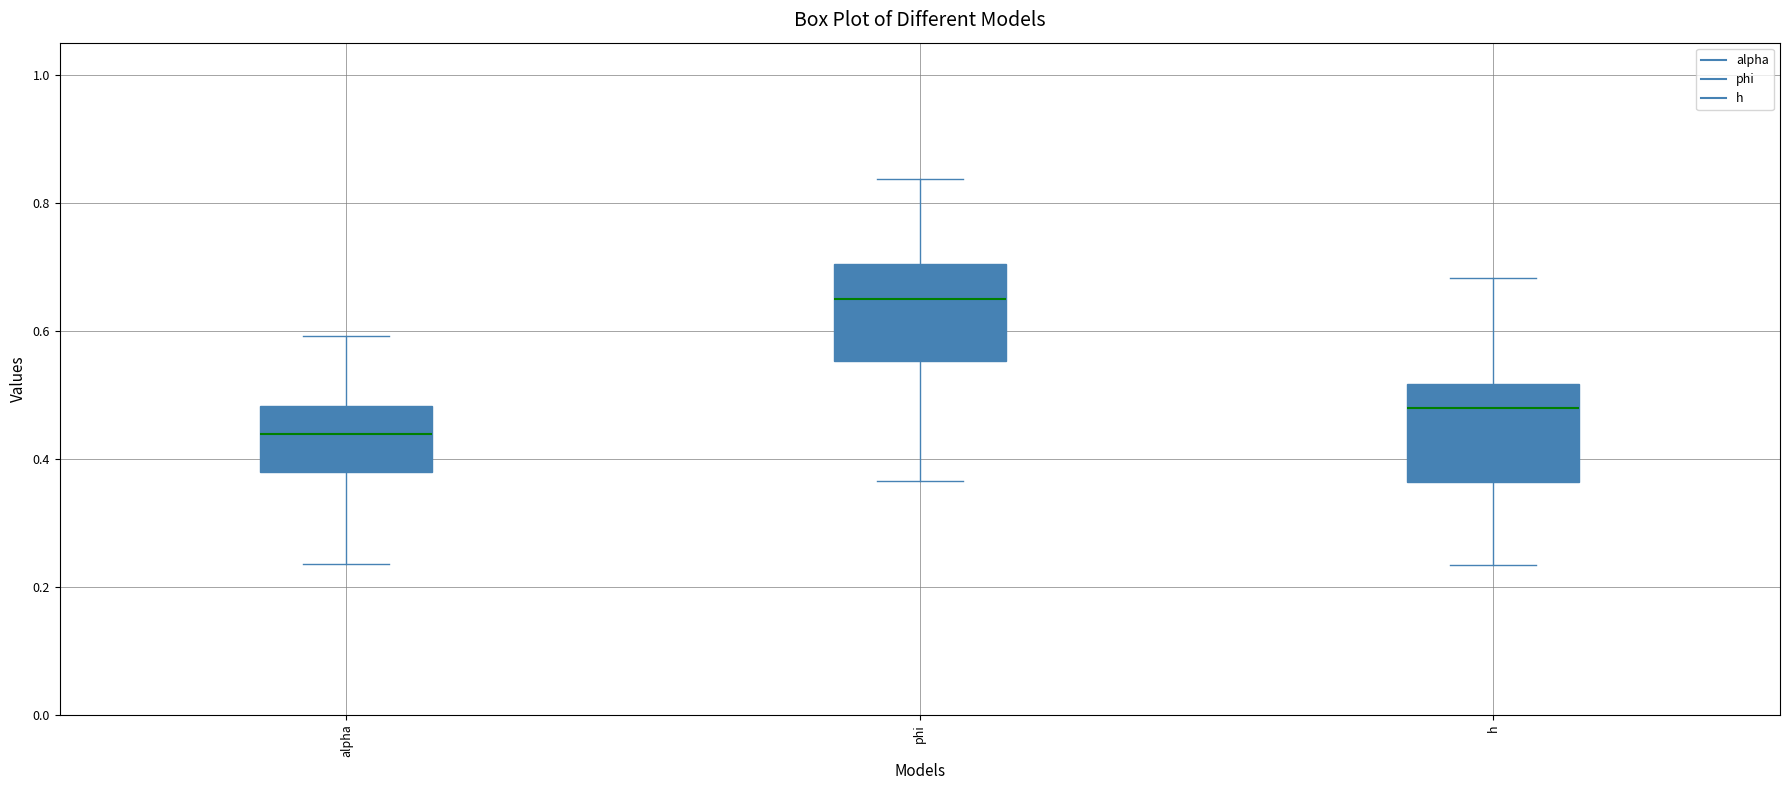

Where does the upper whisker of the box for phi end on the y-axis? The values are not printed on the chart, so give them approximately, as read against the axis.

0.84